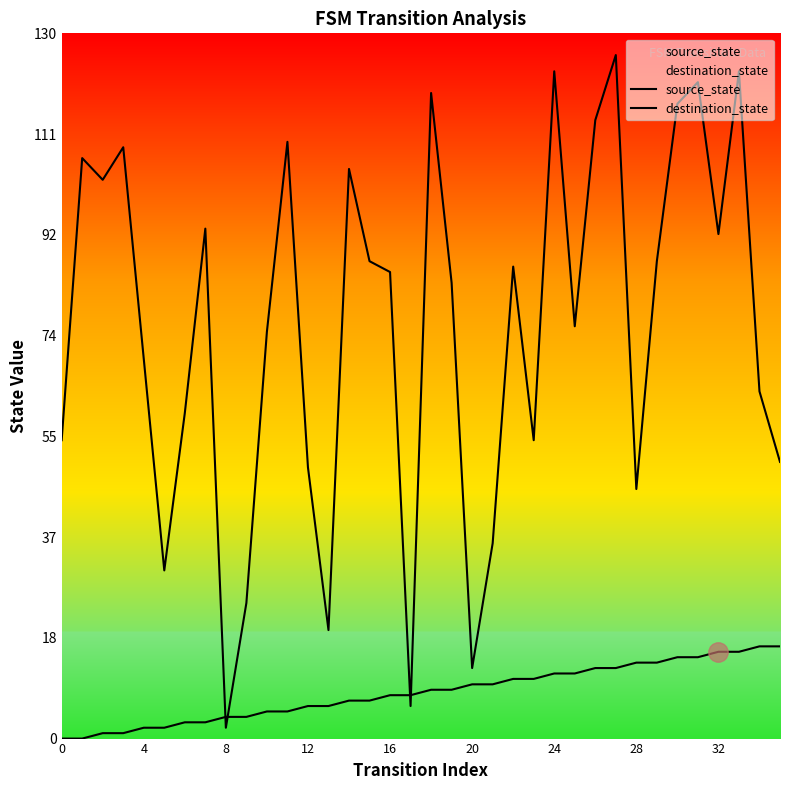

True or false: destination_state has a value of 40 at 28.

False